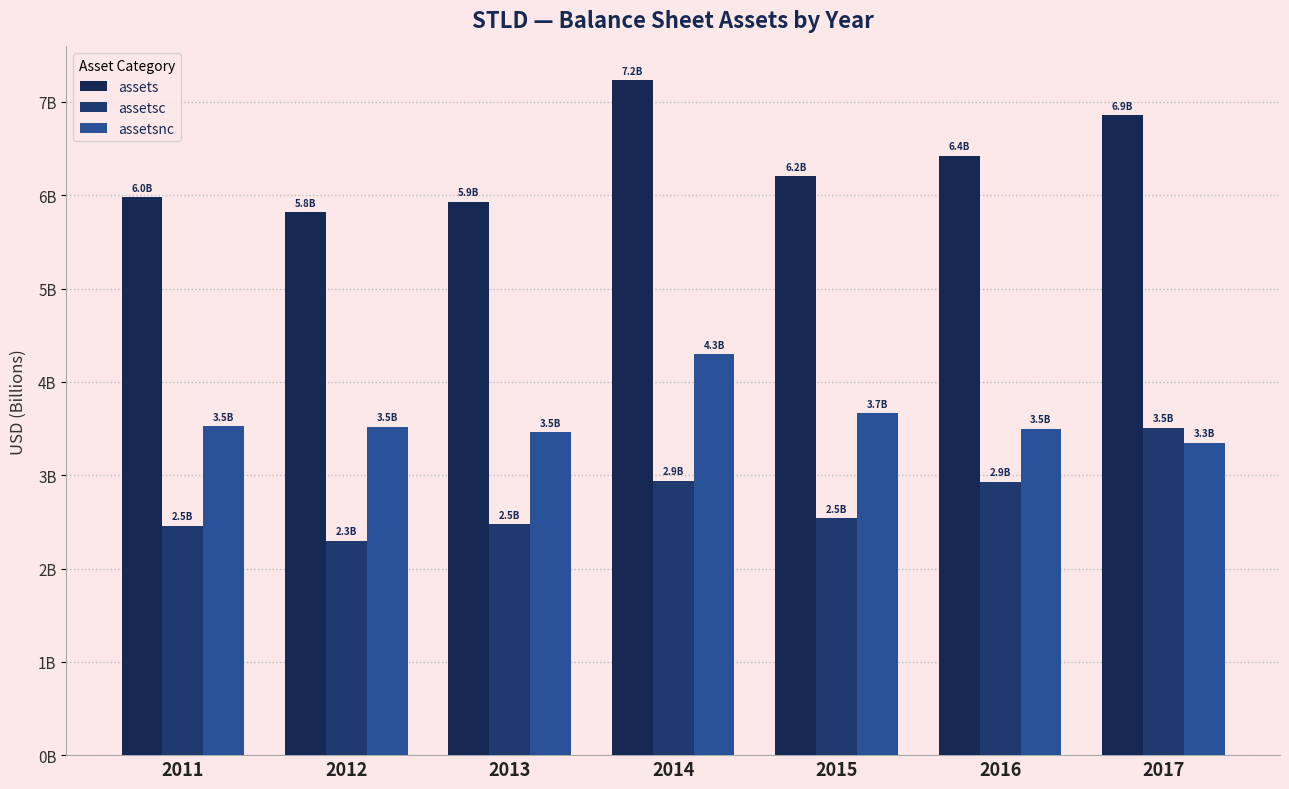

Are the bars horizontal?

No